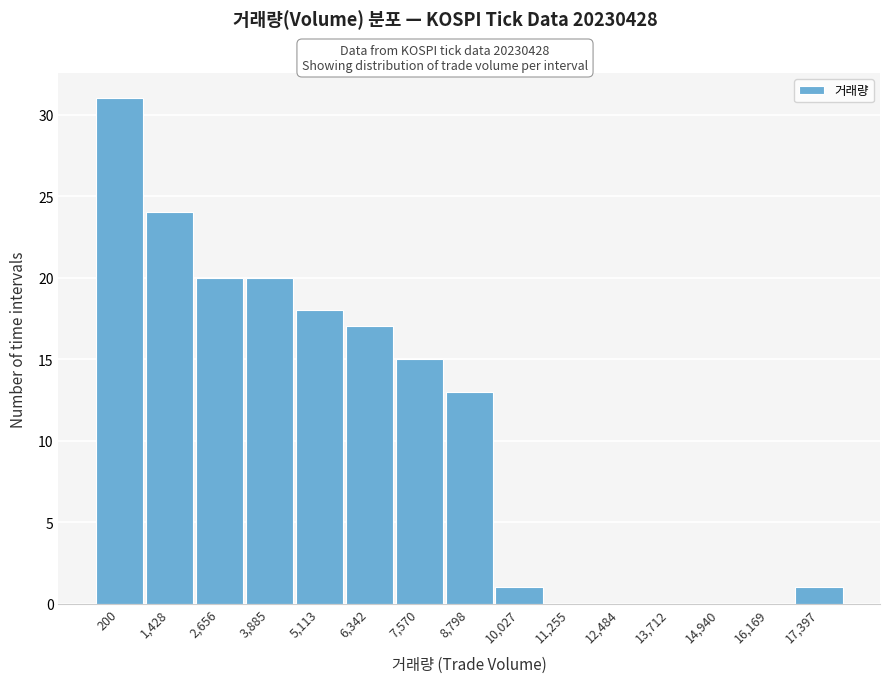

Reading left to right, transcribe all the data shown in this chart.

200=31	1,428=24	2,656=20	3,885=20	5,113=18	6,342=17	7,570=15	8,798=13	10,027=1	11,255=0	12,484=0	13,712=0	14,940=0	16,169=0	17,397=1